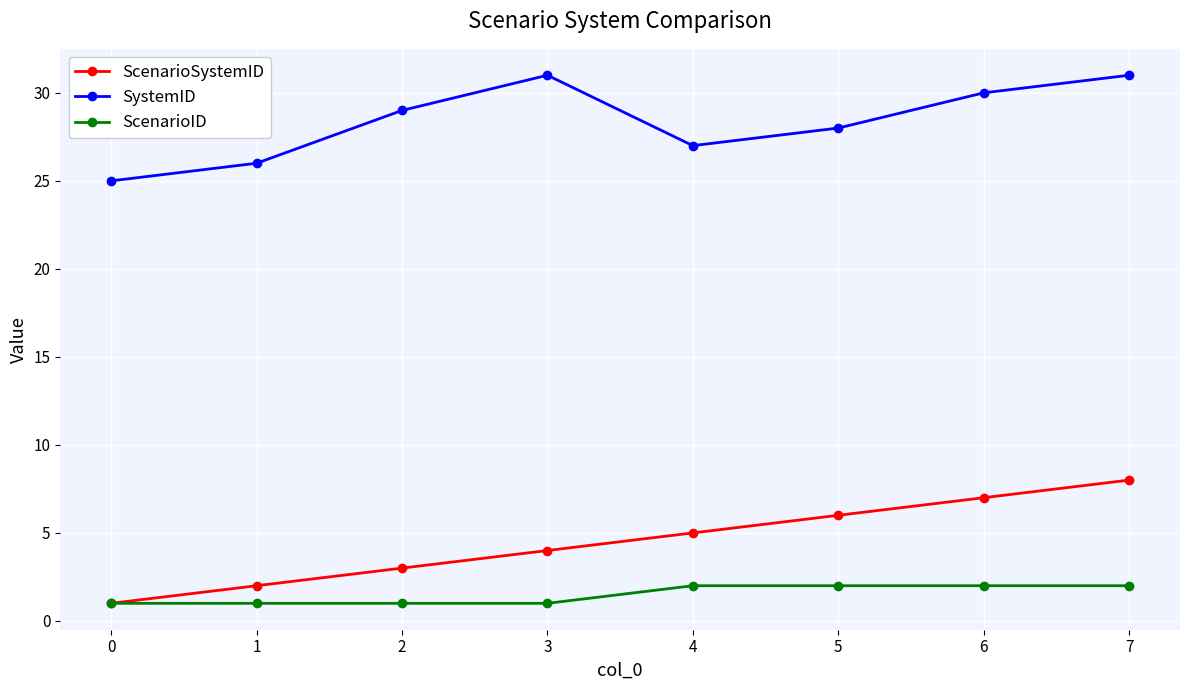

True or false: SystemID and ScenarioSystemID intersect in this chart.

False